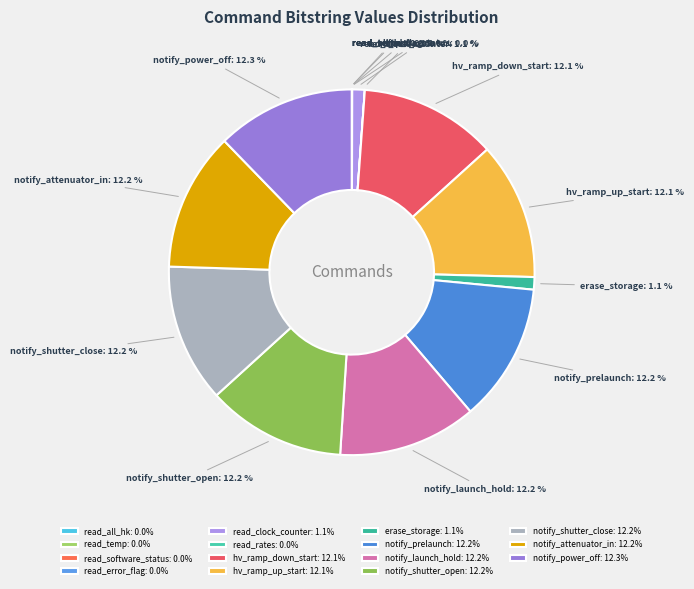

What is the total percentage of notify_attenuator_in and notify_shutter_close?

24.5%